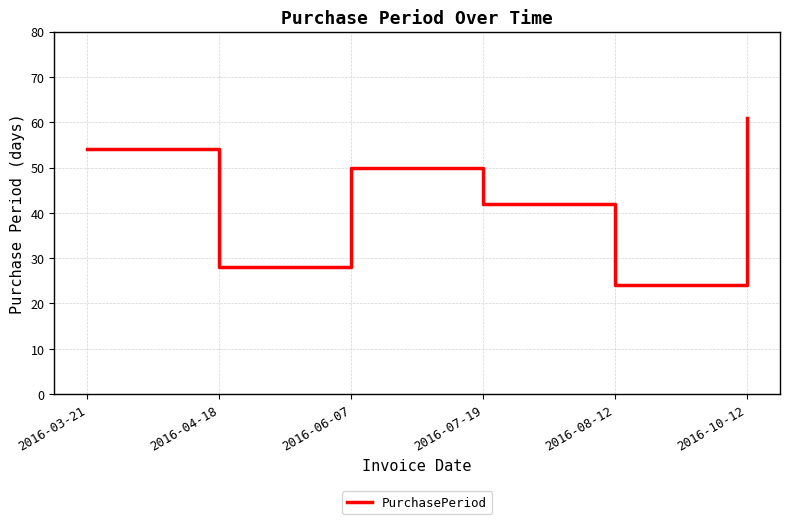

Approximately how many times larger is the value at 2016-10-12 compared to 2016-08-12?

2.5